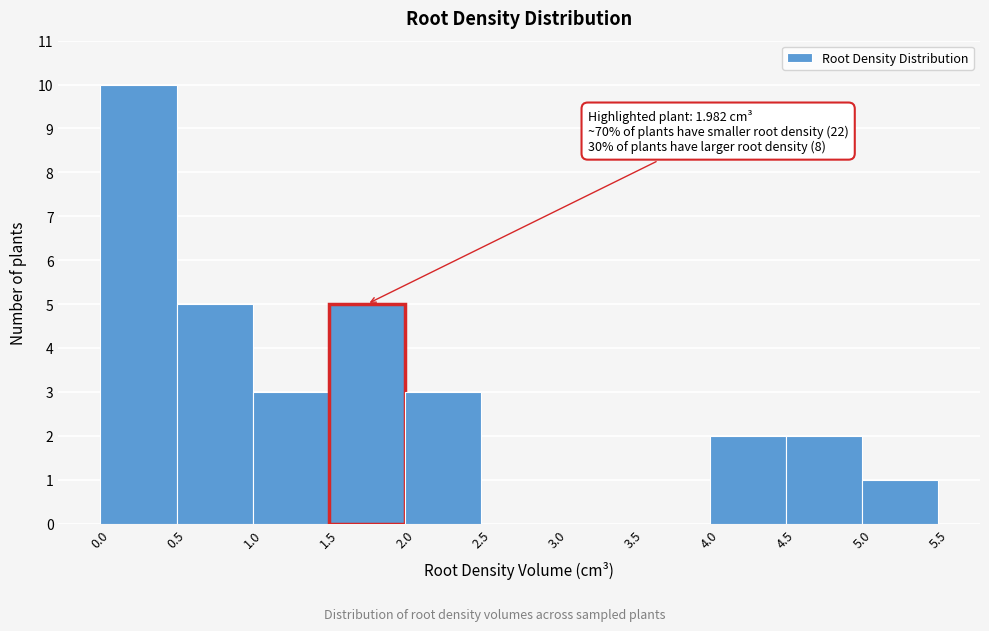

Which range on the x-axis has the tallest bar?

0.0 to 0.5